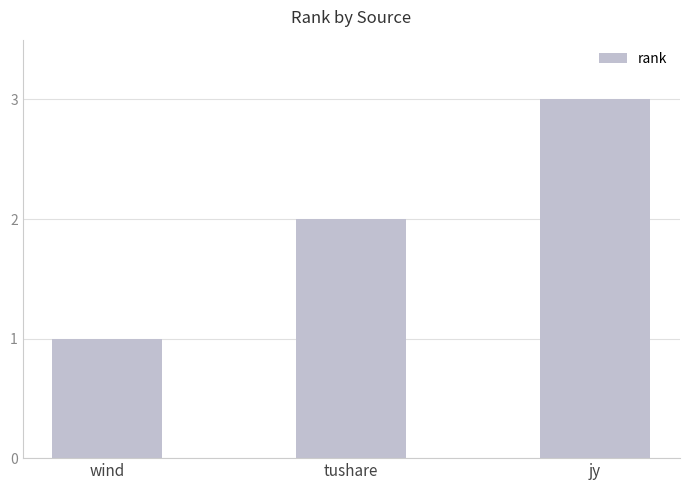

What is the label of the 1st bar from the left?

wind